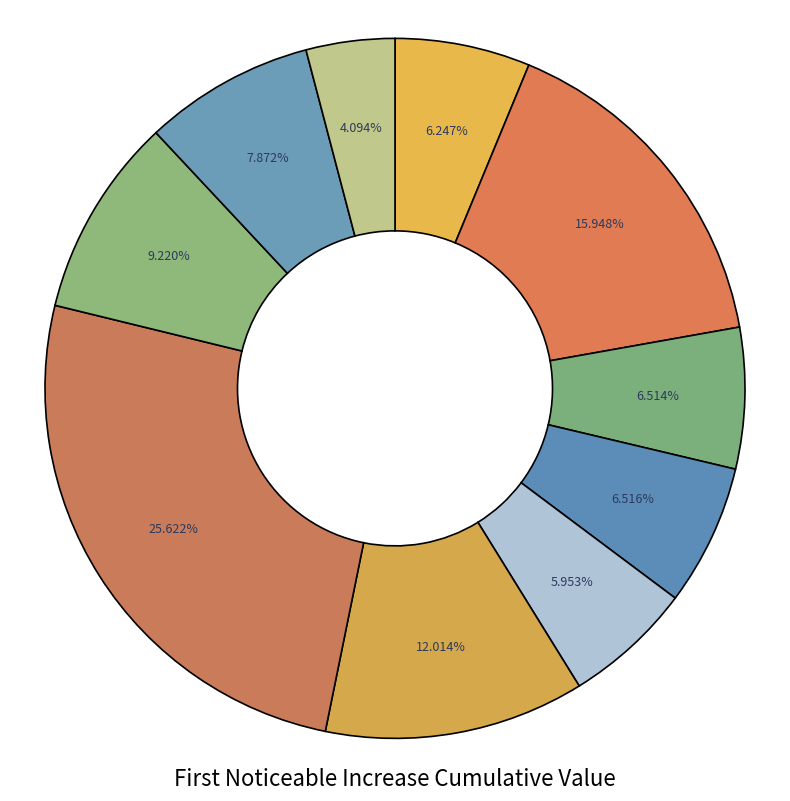

Rank the categories by value from highest to lowest.

signal segment 7, signal segment 2, signal segment 6, signal segment 8, signal segment 9, signal segment 4, signal segment 3, signal segment 1, signal segment 5, signal segment 10